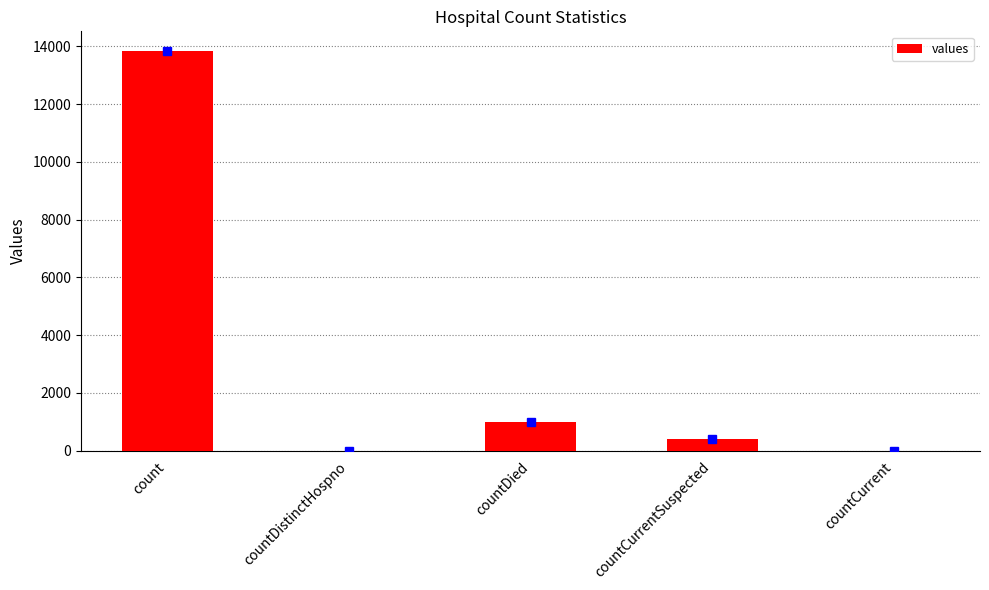

Which category has the highest value across all series?

count